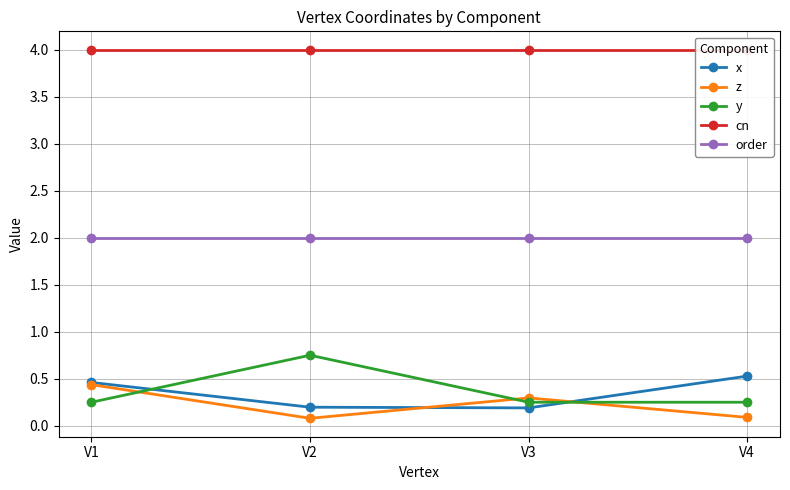

Between V2 and V1, which is larger?

V1